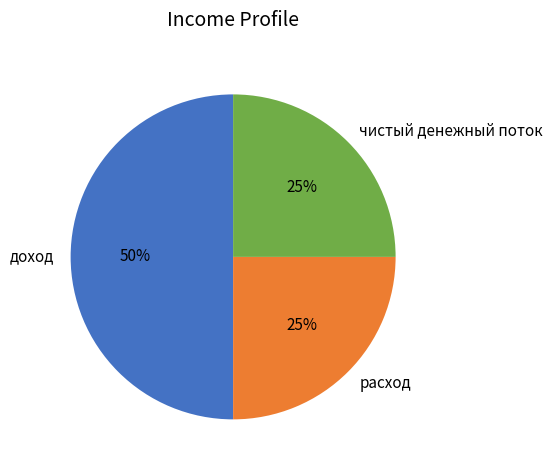

Is чистый денежный поток the majority of the pie?

No